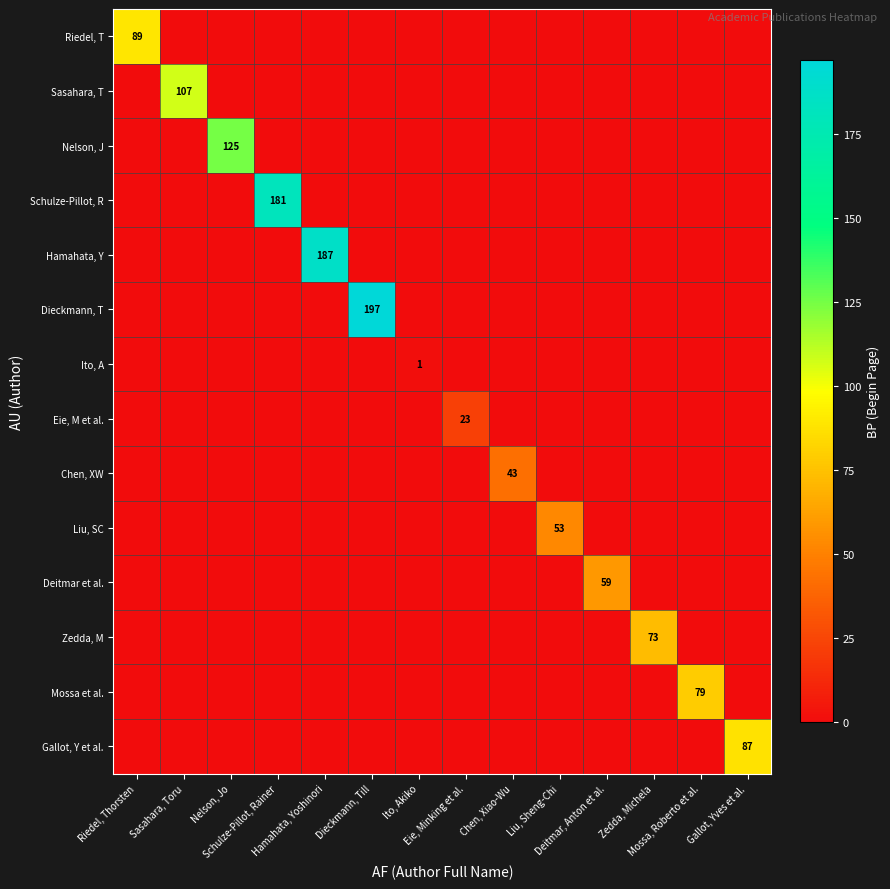

At how many categories does at least one series exceed 139?

3